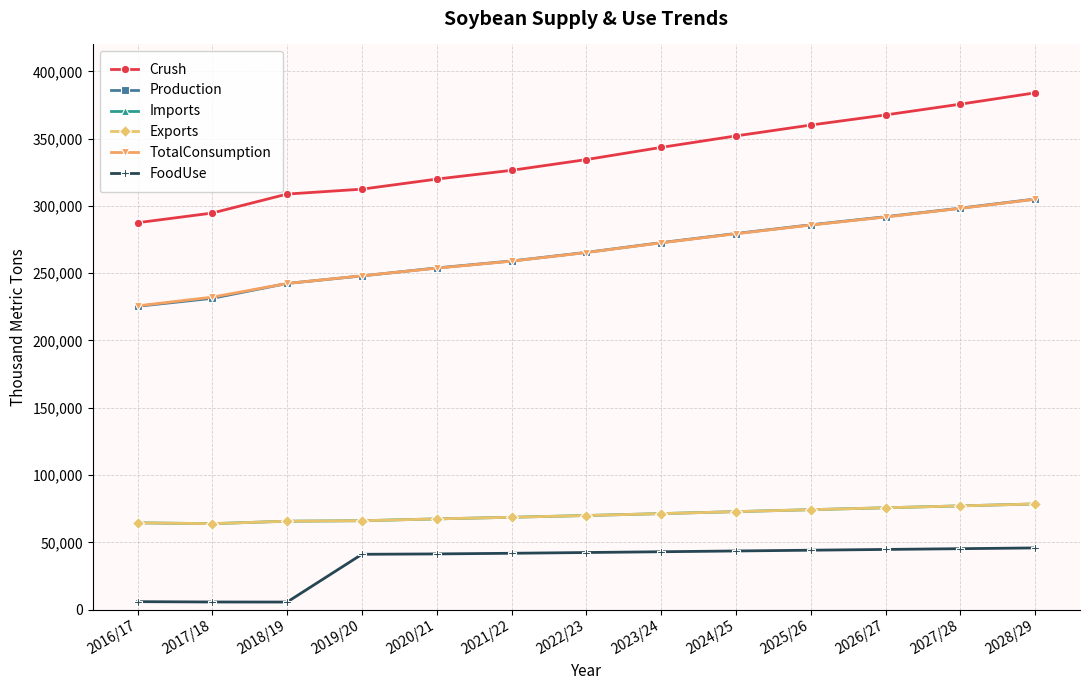

At which category does Exports reach its first local valley?

2017/18